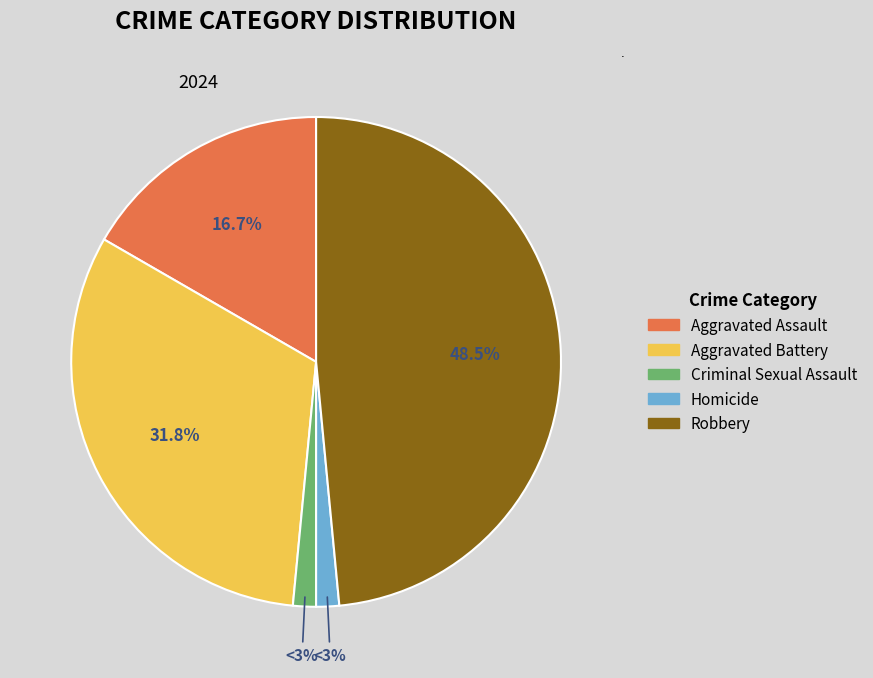

Which category has the smallest portion of the pie?

Criminal Sexual Assault